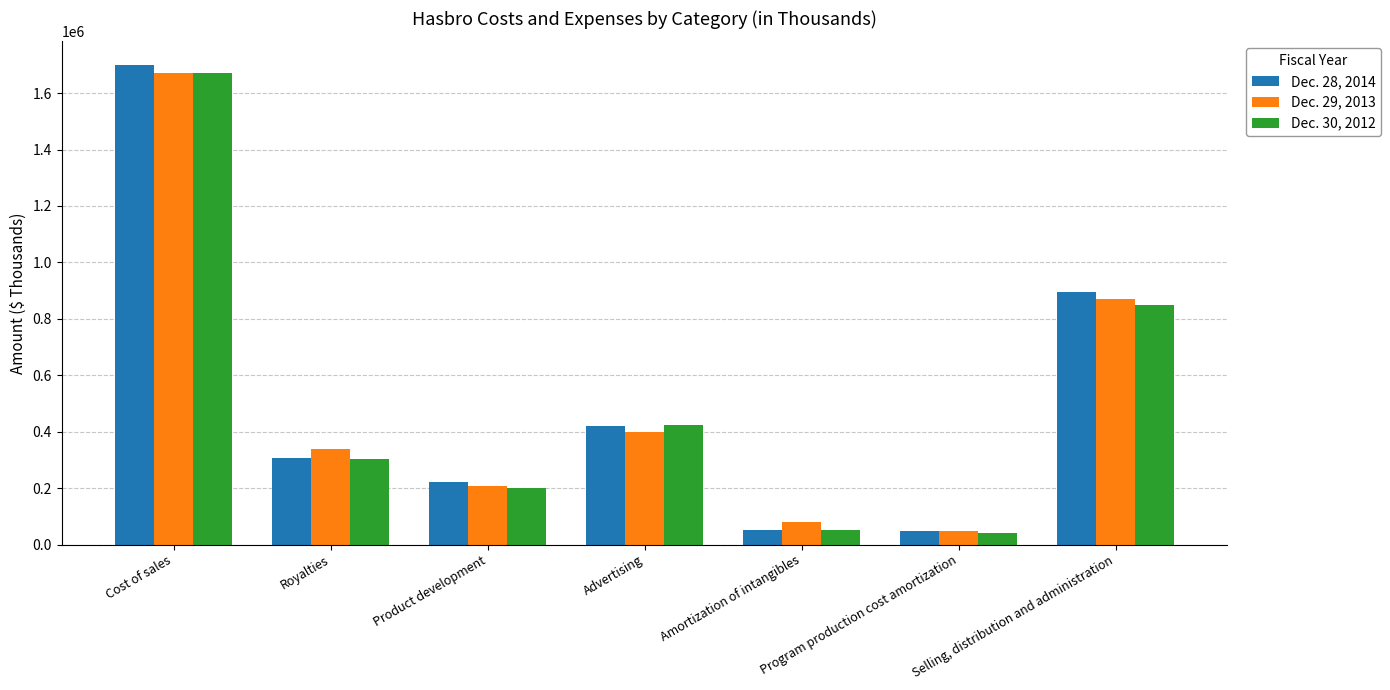

What is the difference between the maximum and minimum values in the Dec. 28, 2014 series?

1651286